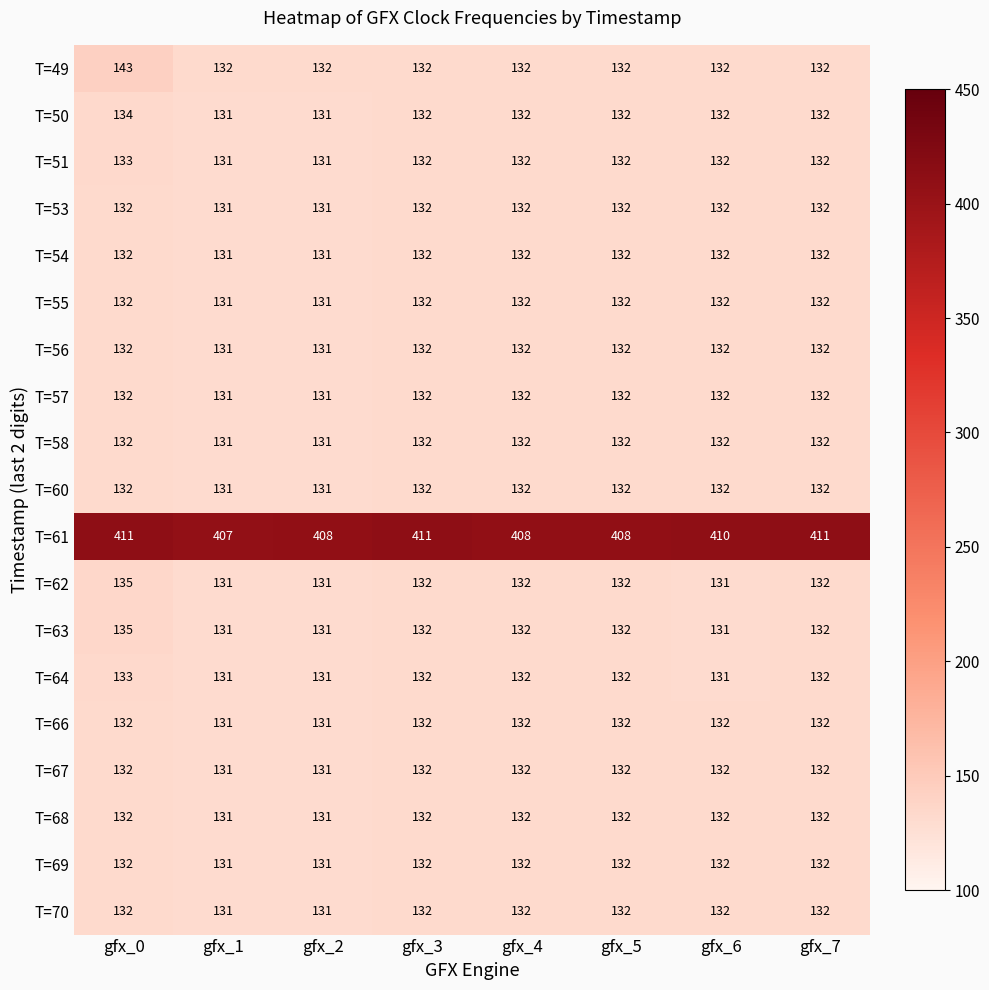

Count the T=51 values in the range 132 to 133.

6